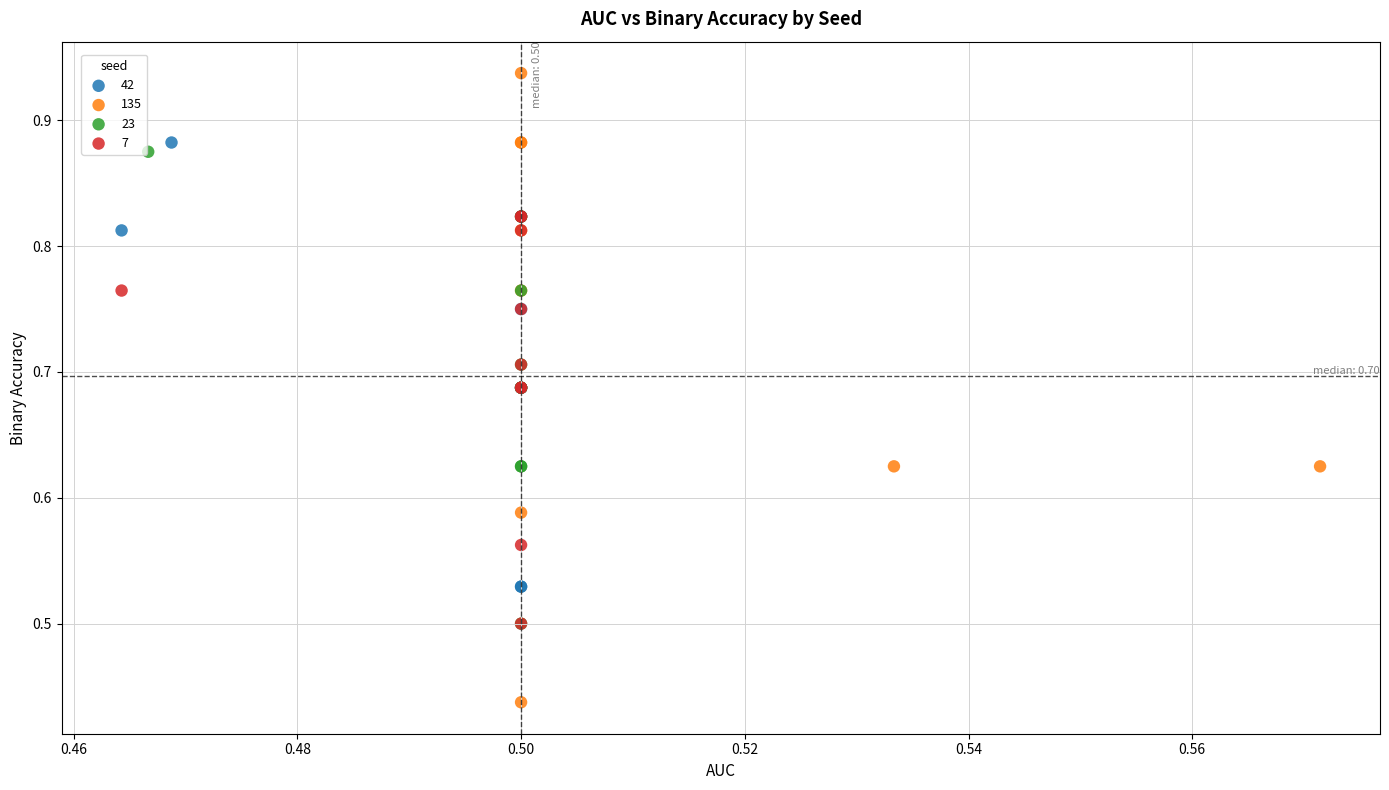

Which series reaches the minimum Y coordinate?

135